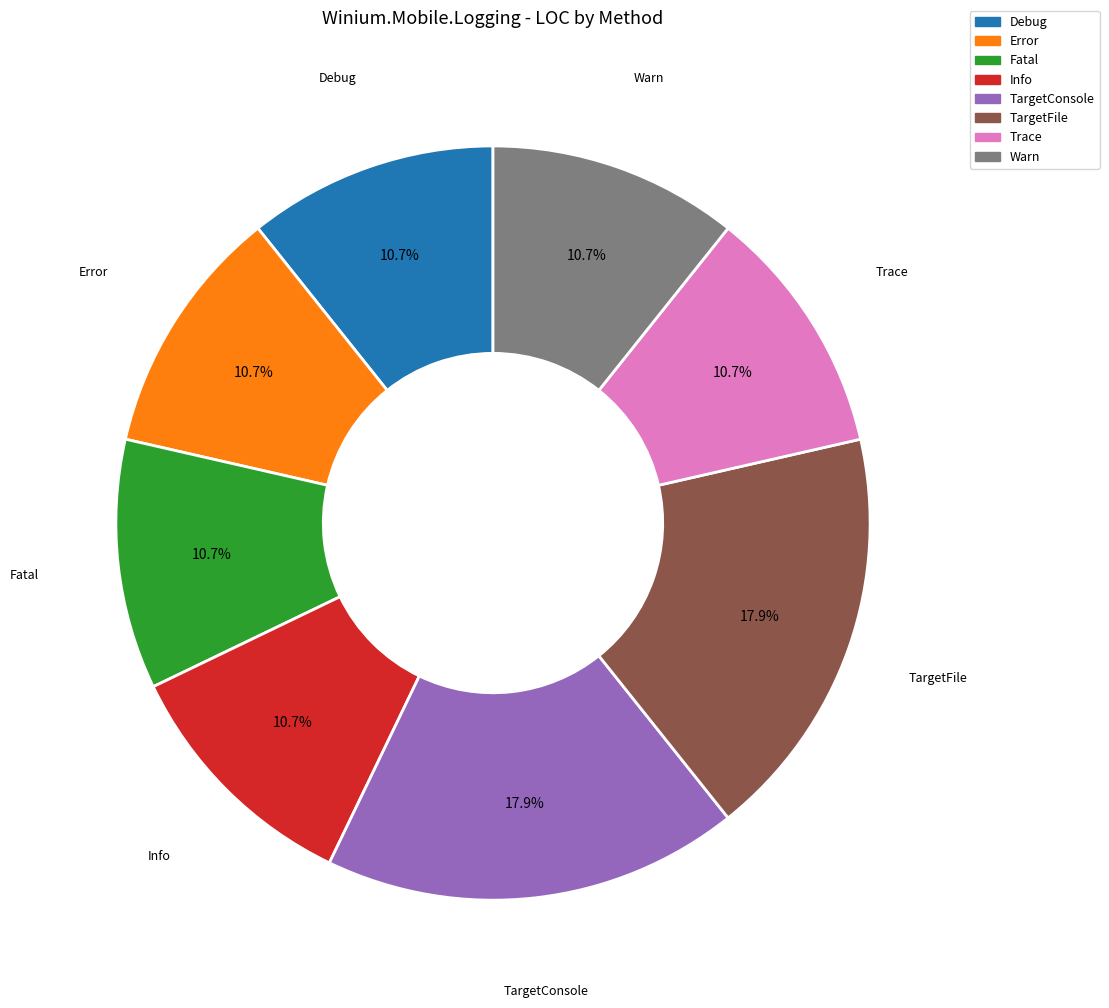

Does TargetConsole account for over 50% of the chart?

No